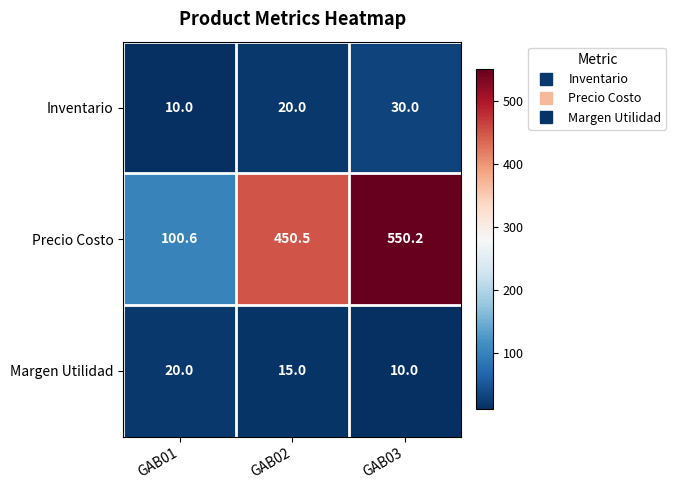

Rank the series by their maximum value, from highest to lowest.

Precio Costo, Inventario, Margen Utilidad